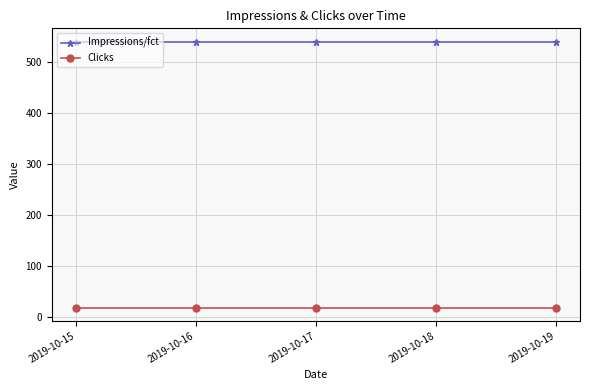

What is the spread (max minus min) of values at 2019-10-18?

522